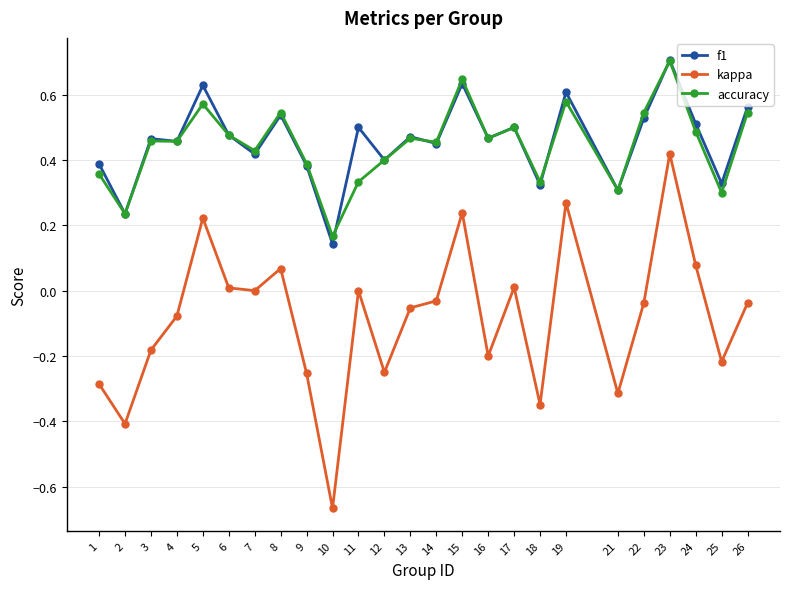

True or false: f1 and kappa intersect in this chart.

False